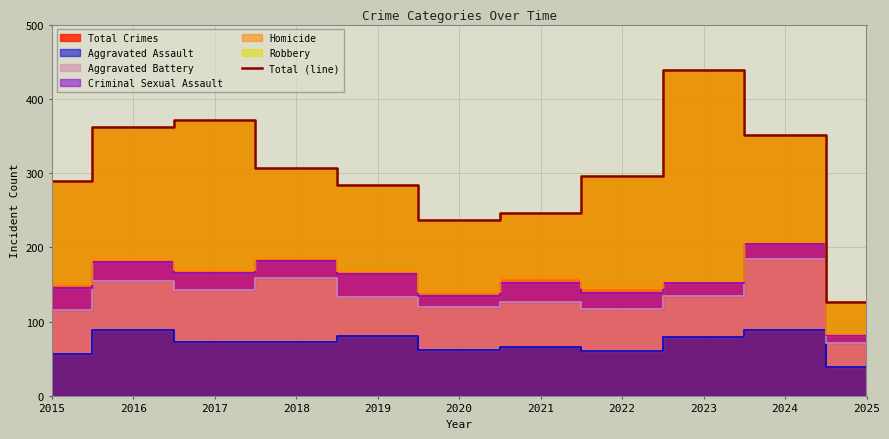

What is the ratio of the value at 2020 to the value at 2022?

0.8